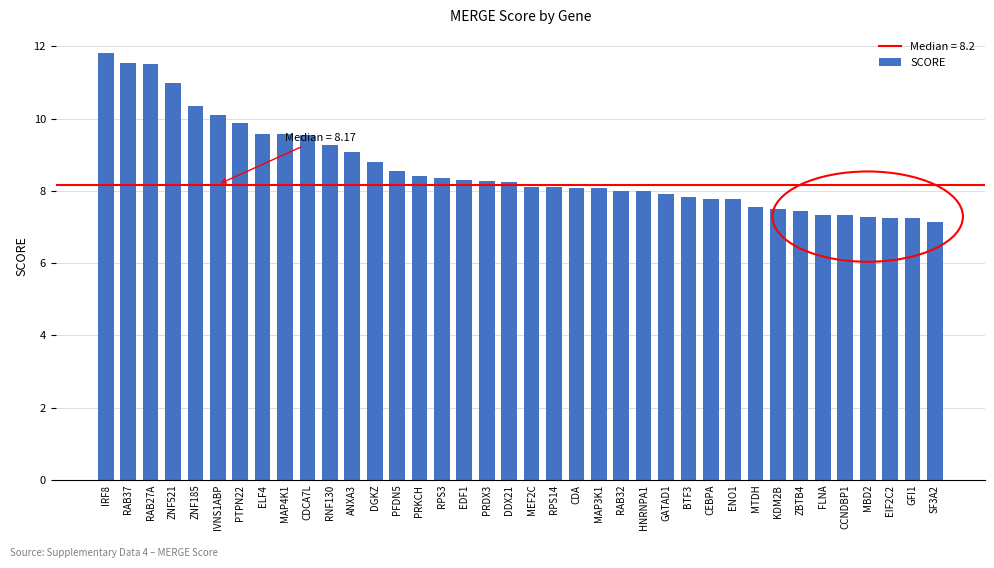

What is the difference between the maximum and second lowest values?

4.6